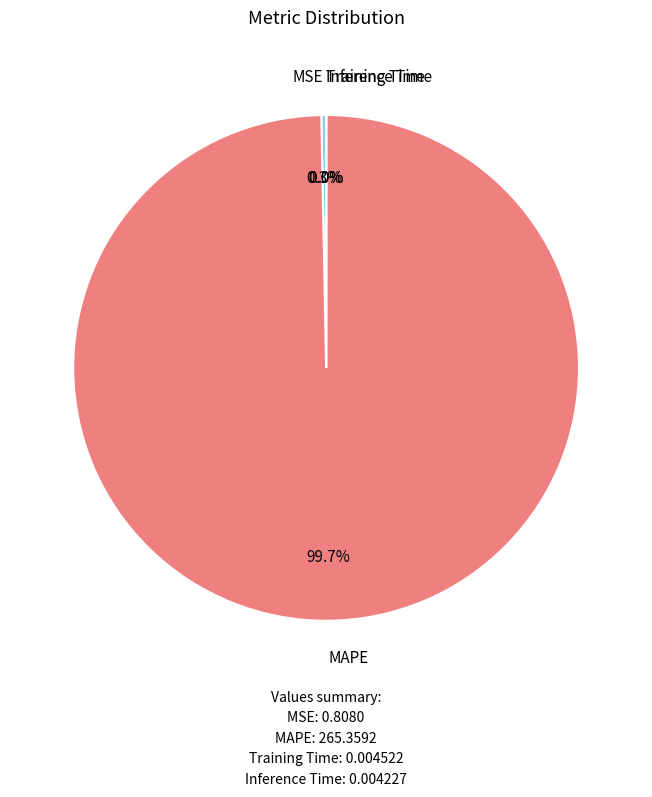

Is there any slice that represents more than half of the pie?

Yes